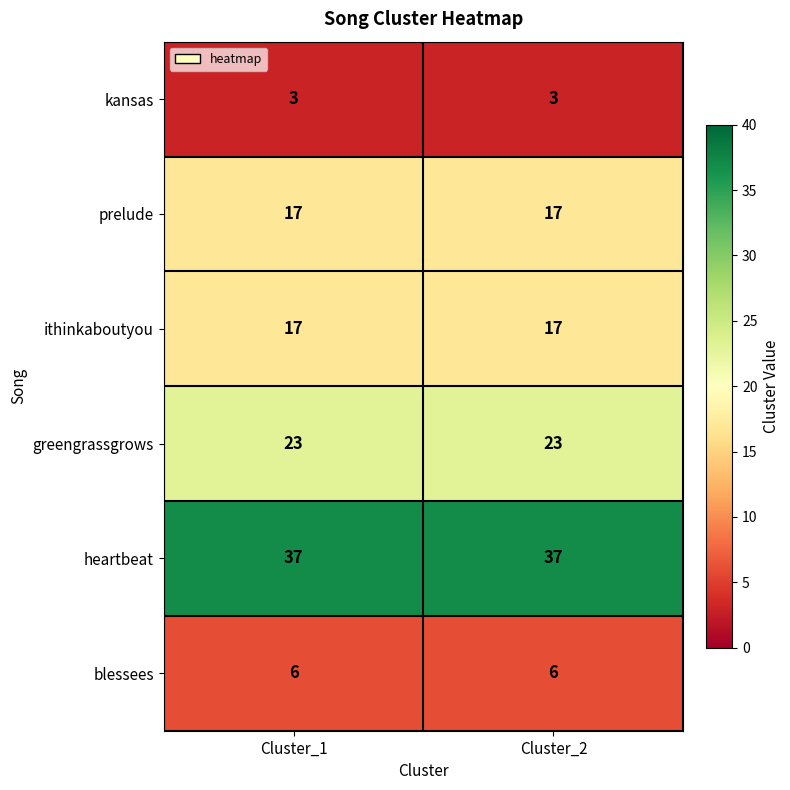

What is the lowest value of the prelude series?

17